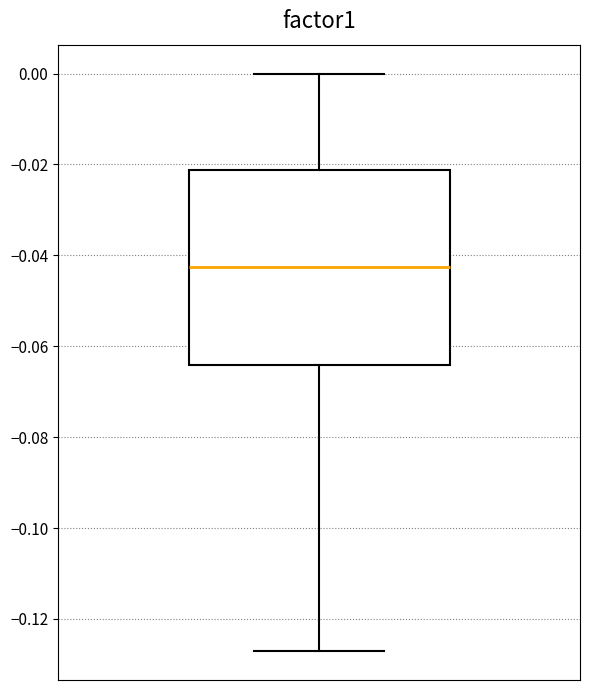

Where is the upper edge of the box on the y-axis? The values are not printed on the chart, so give them approximately, as read against the axis.

-0.022